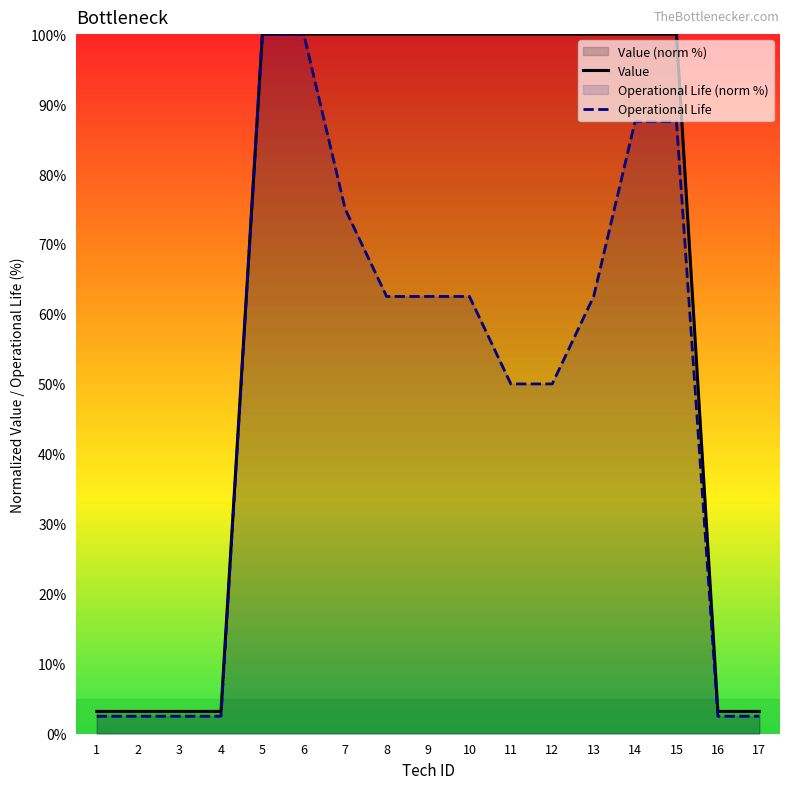

What is the average value of the Operational Life series?

47.9